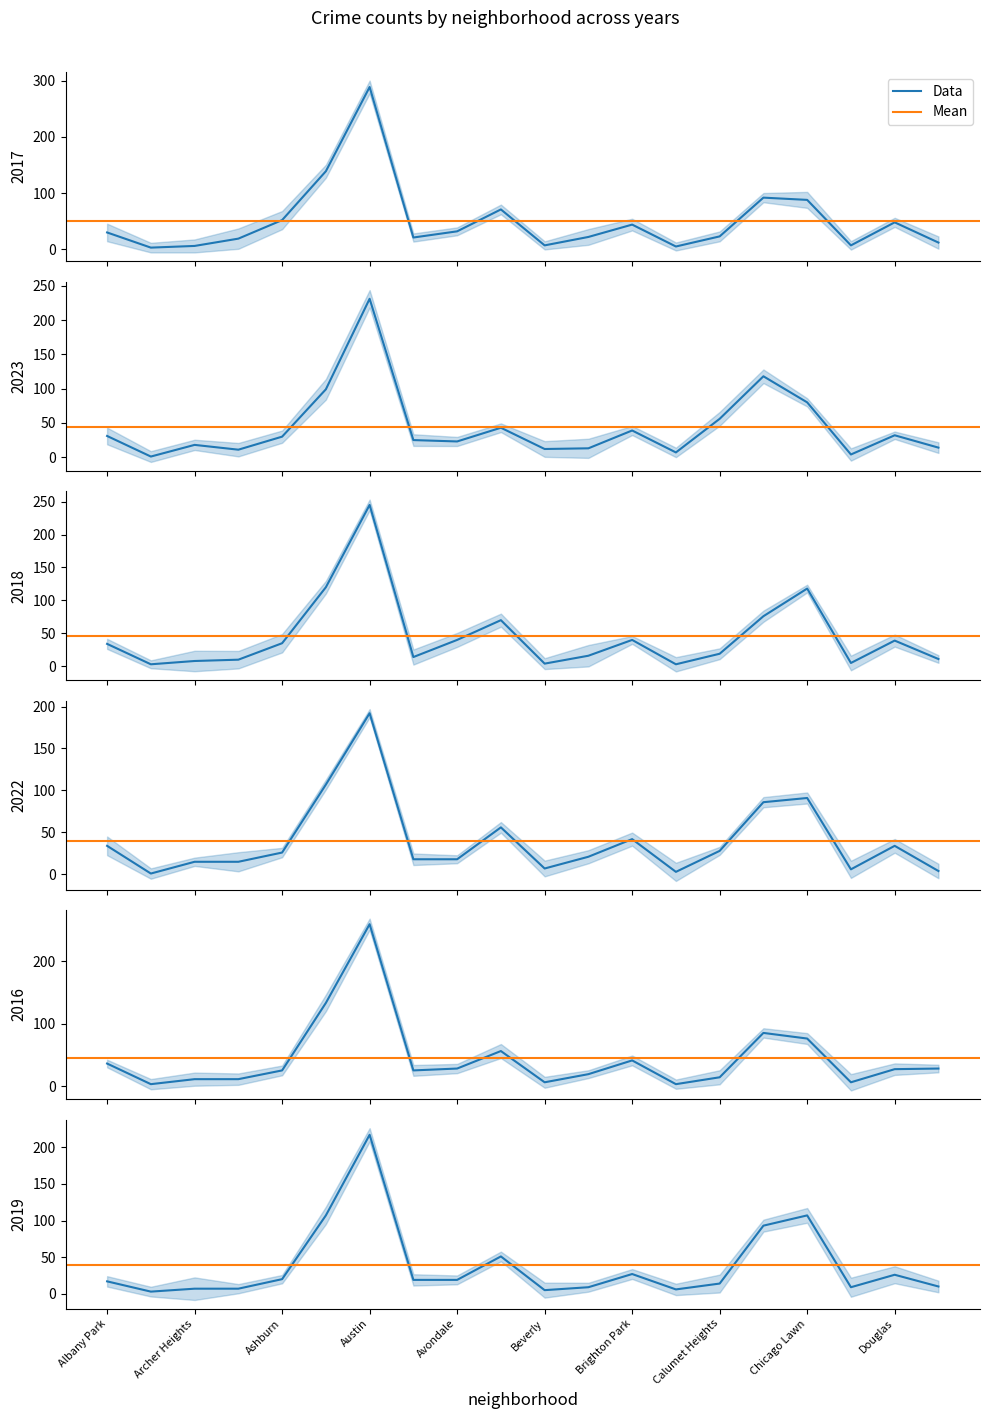

Where is 2018 nearest to the value 124?

Auburn Gresham